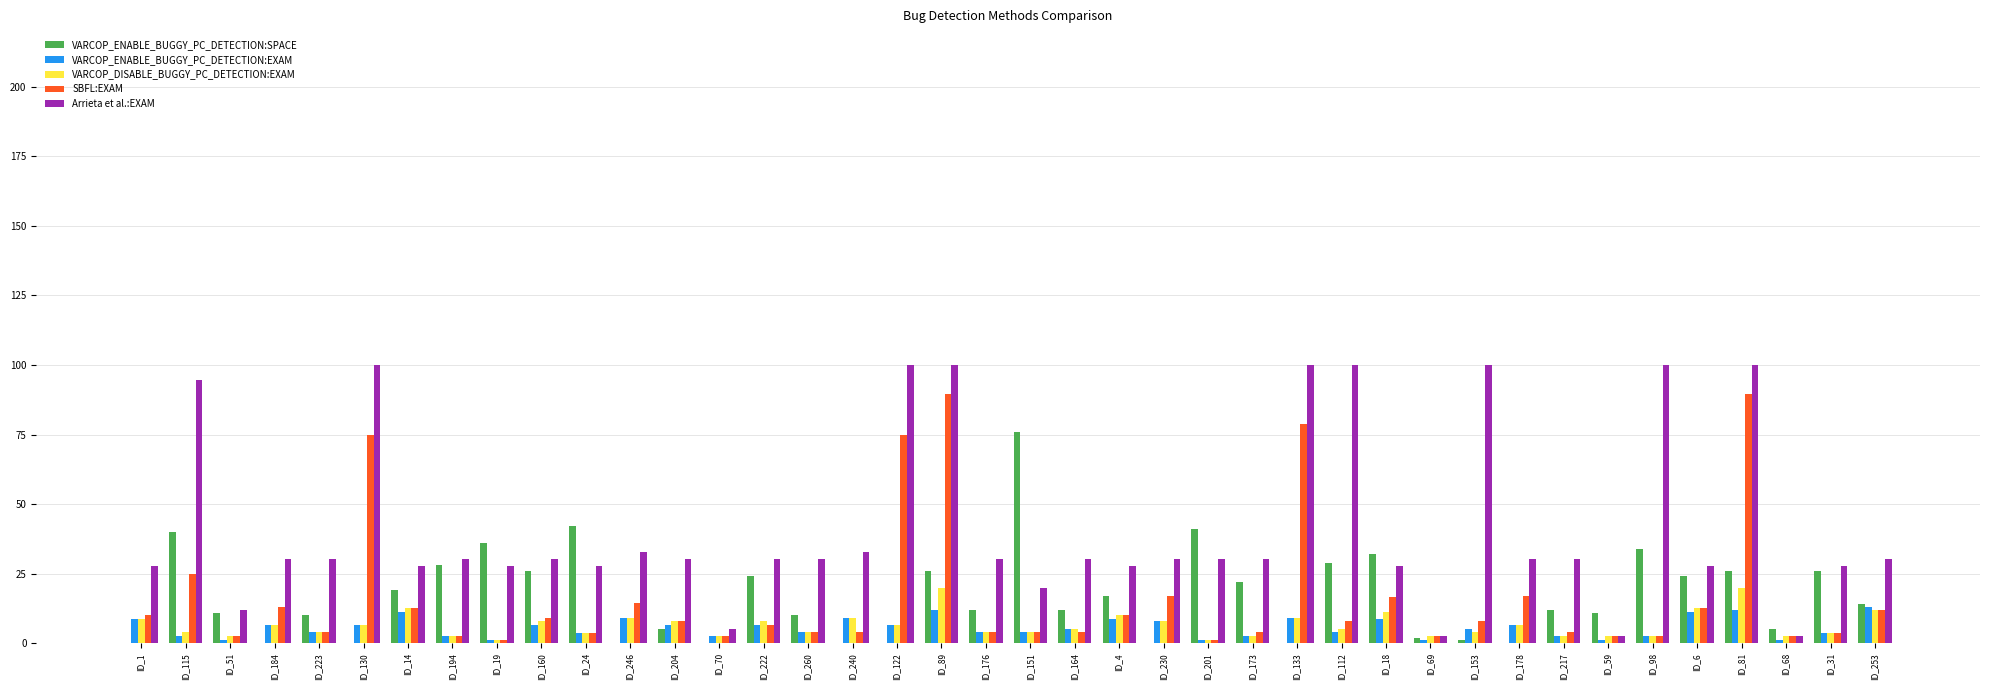

What is the total value across all series at ID_51?

29.4